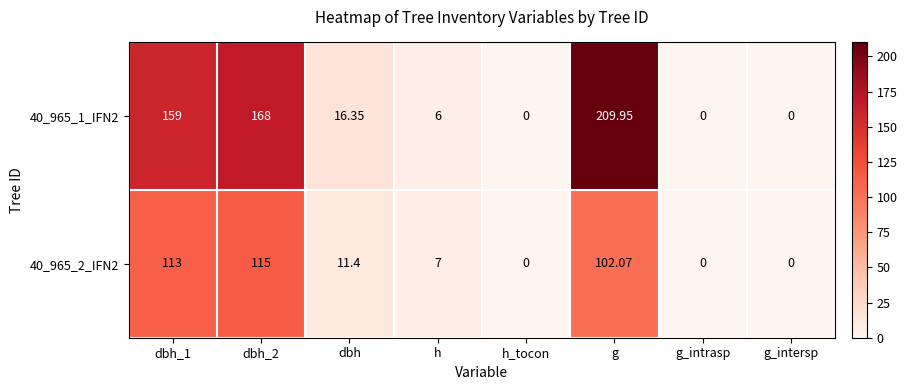

At which category is the sum across all series the highest?

g